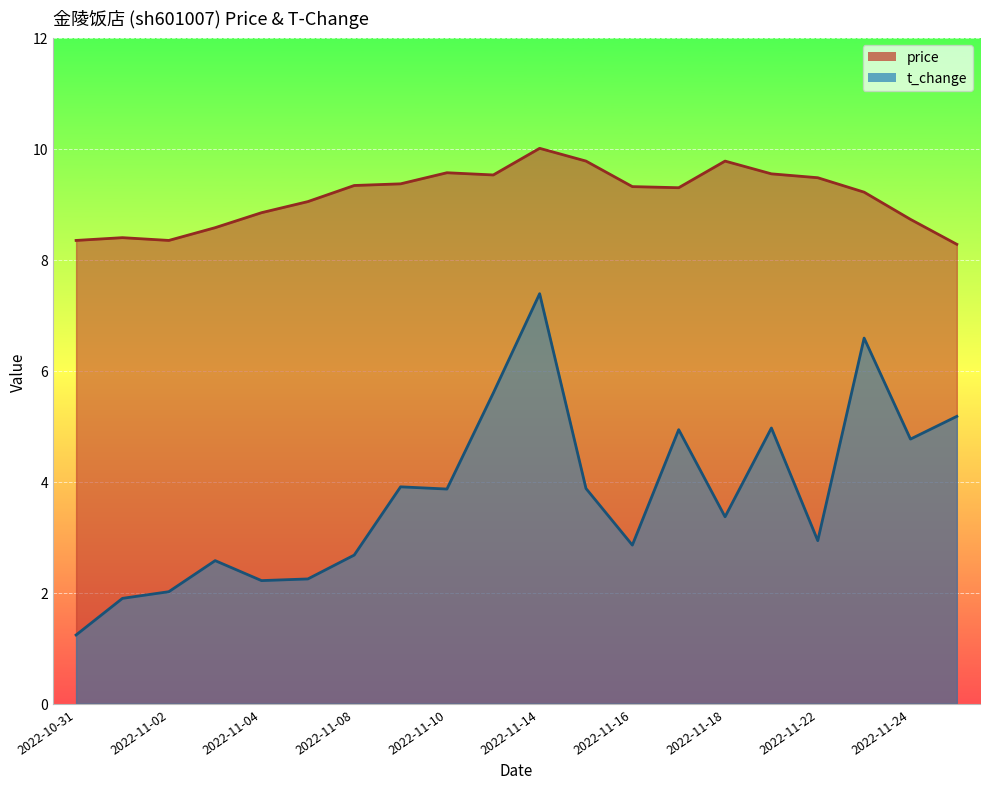

Which has a higher value, 2022-11-10 or 15?

15